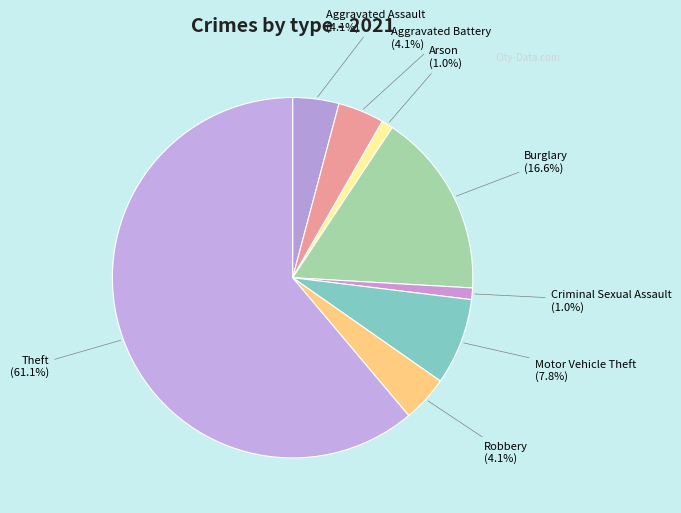

To the nearest percent, what is the average slice percentage?

12%